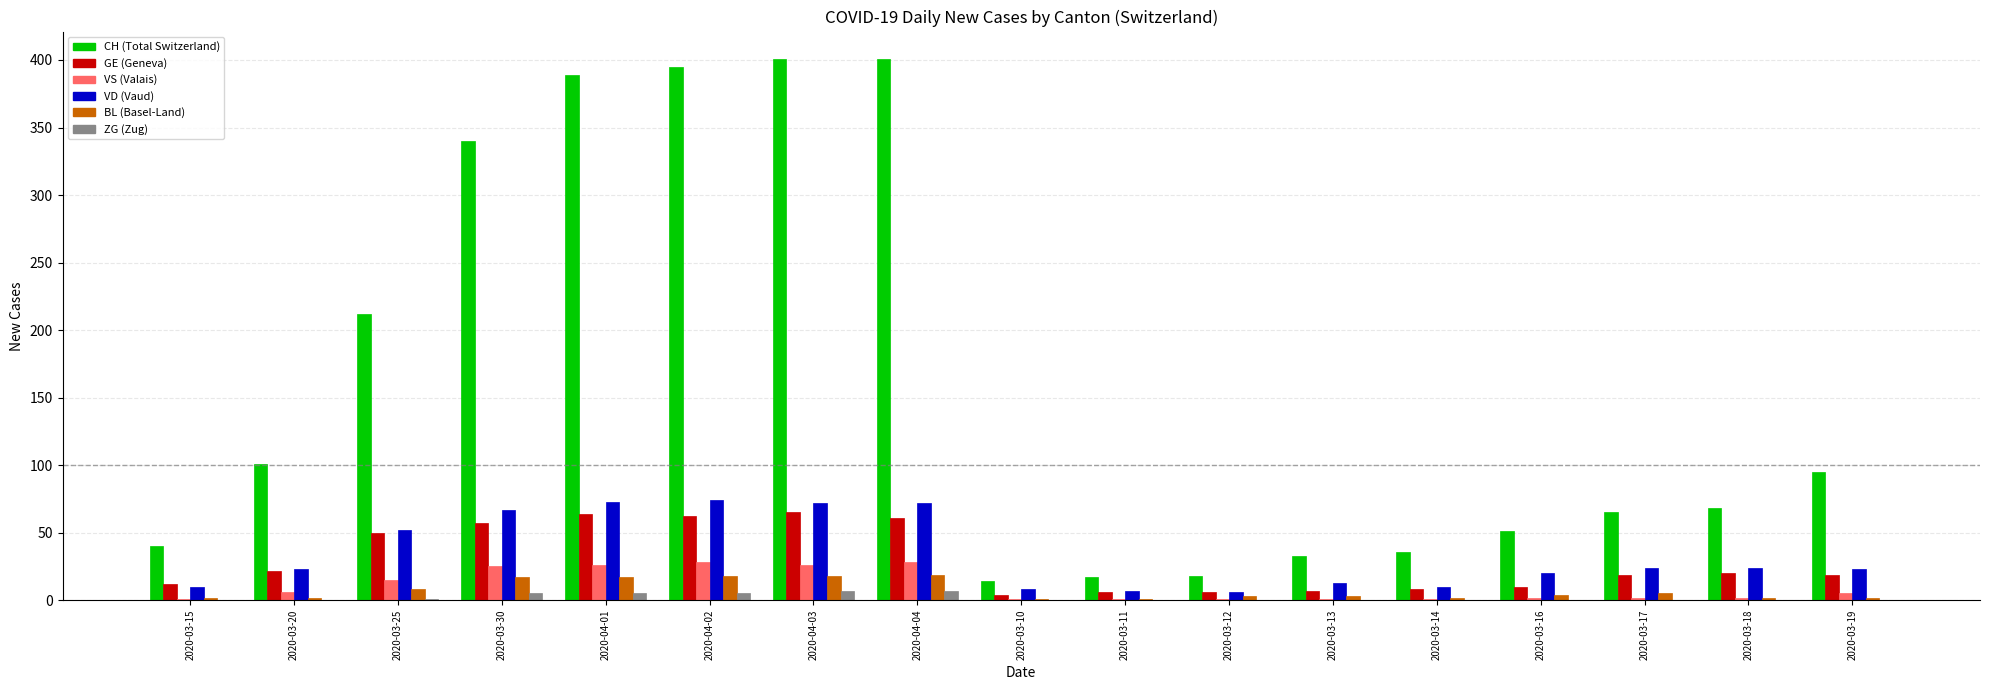

What is the greatest value displayed?

401